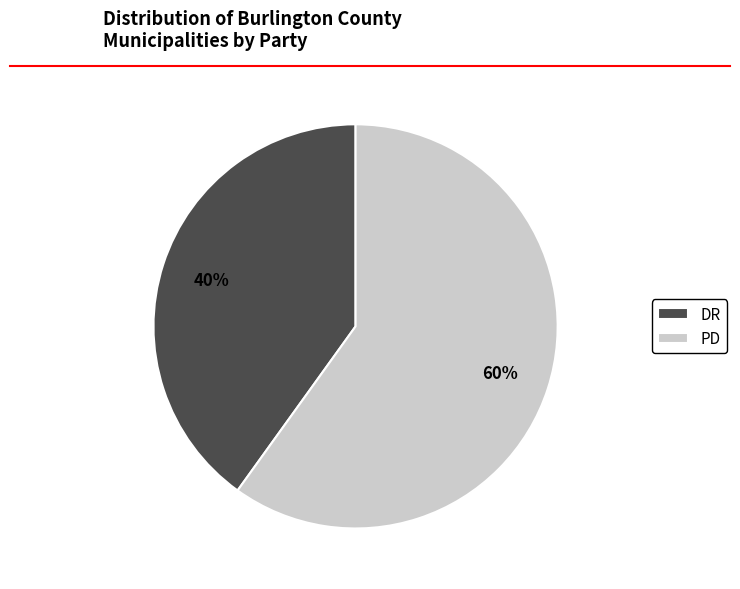

Between DR and PD, which is larger?

PD